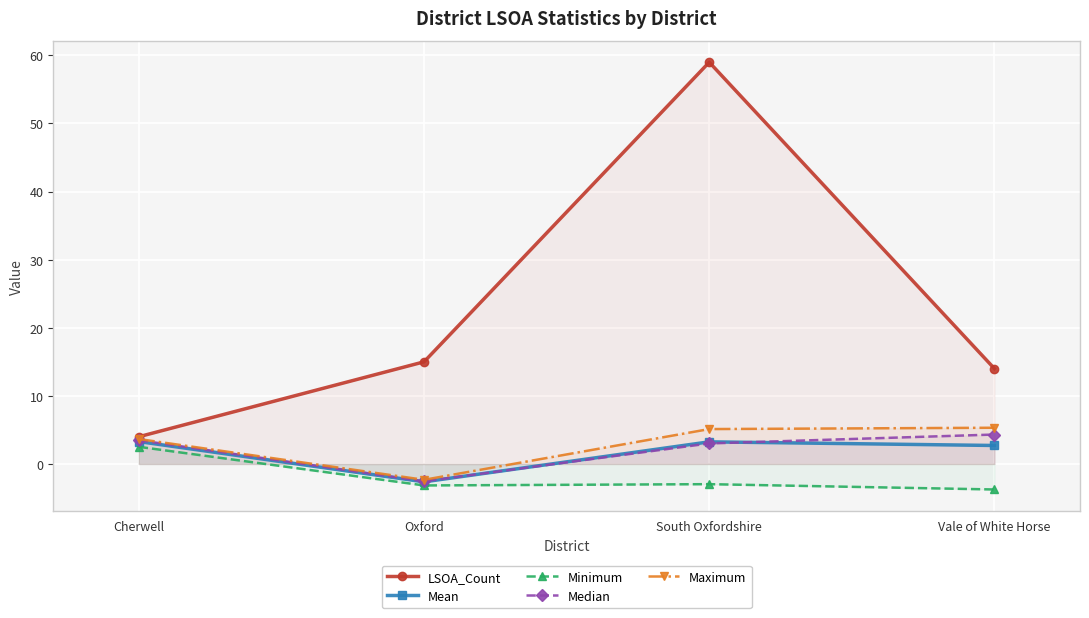

In Minimum, how many points are higher than both neighbors (excluding endpoints)?

1